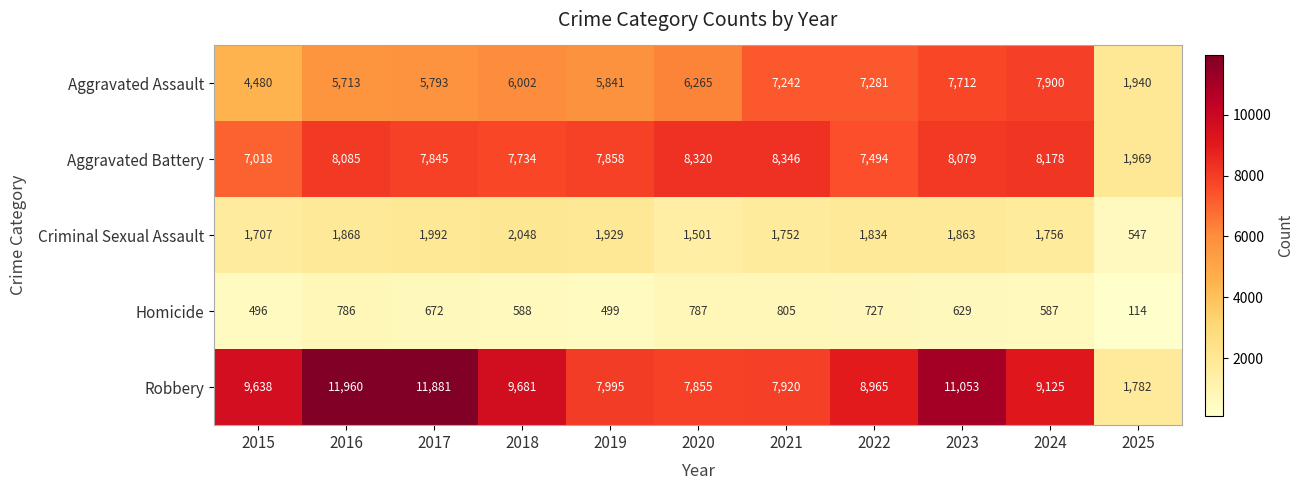

Is it true that Aggravated Battery equals 7734 at 2018?

True